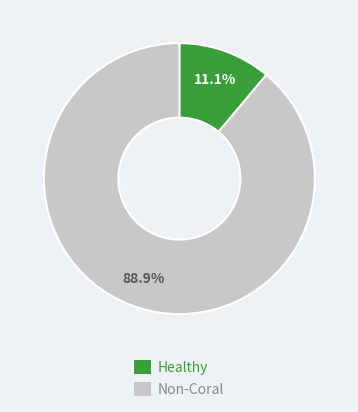

How many segments does this pie chart have?

2